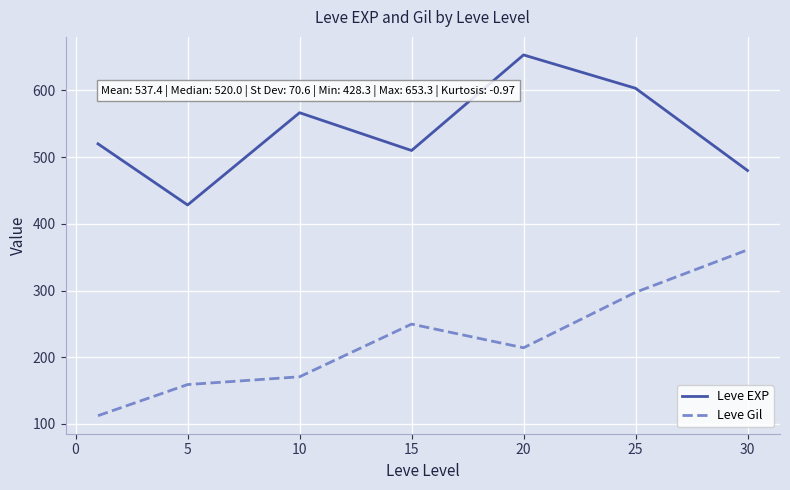

List the series in order of their overall mean, highest first.

Leve EXP, Leve Gil